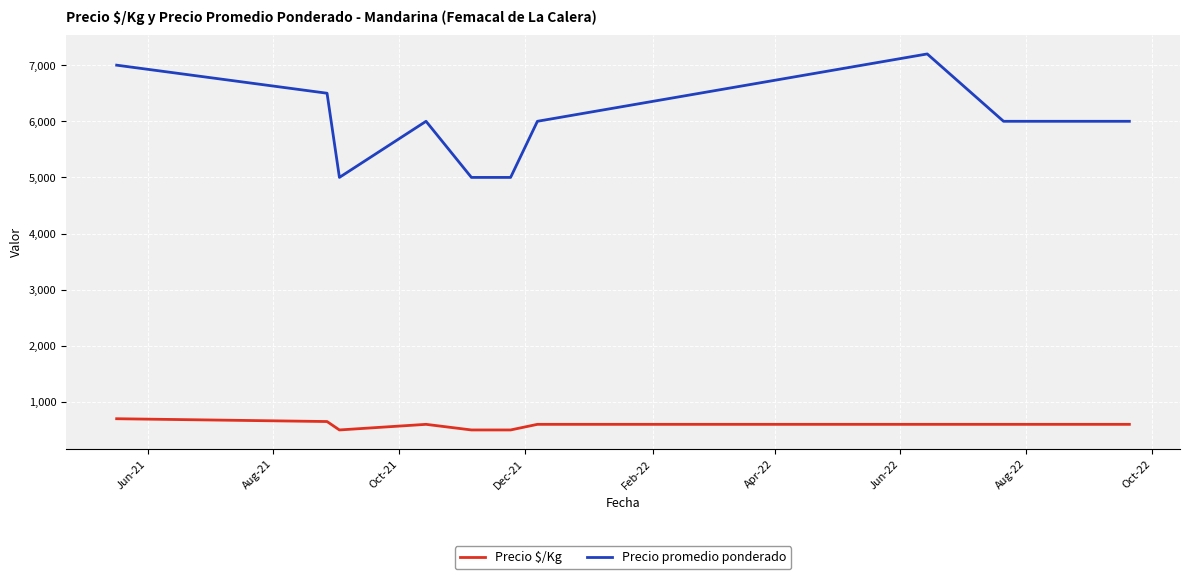

Which series has the largest total across all categories?

Precio promedio ponderado